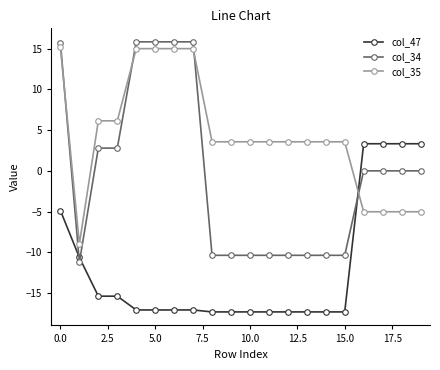

What is the lowest value of the col_35 series?

-9.0